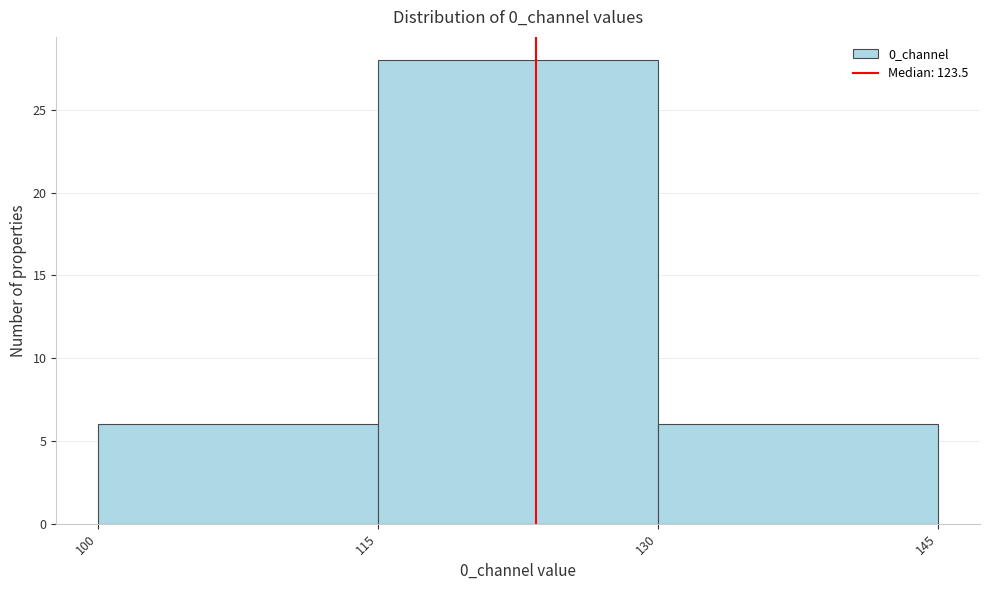

Reading left to right, transcribe this chart: for each bar, give the range it covers on the x-axis and its height. The values are not printed on the chart, so give them approximately, as read against the axis.

100 to 115: 6
115 to 130: 28
130 to 145: 6